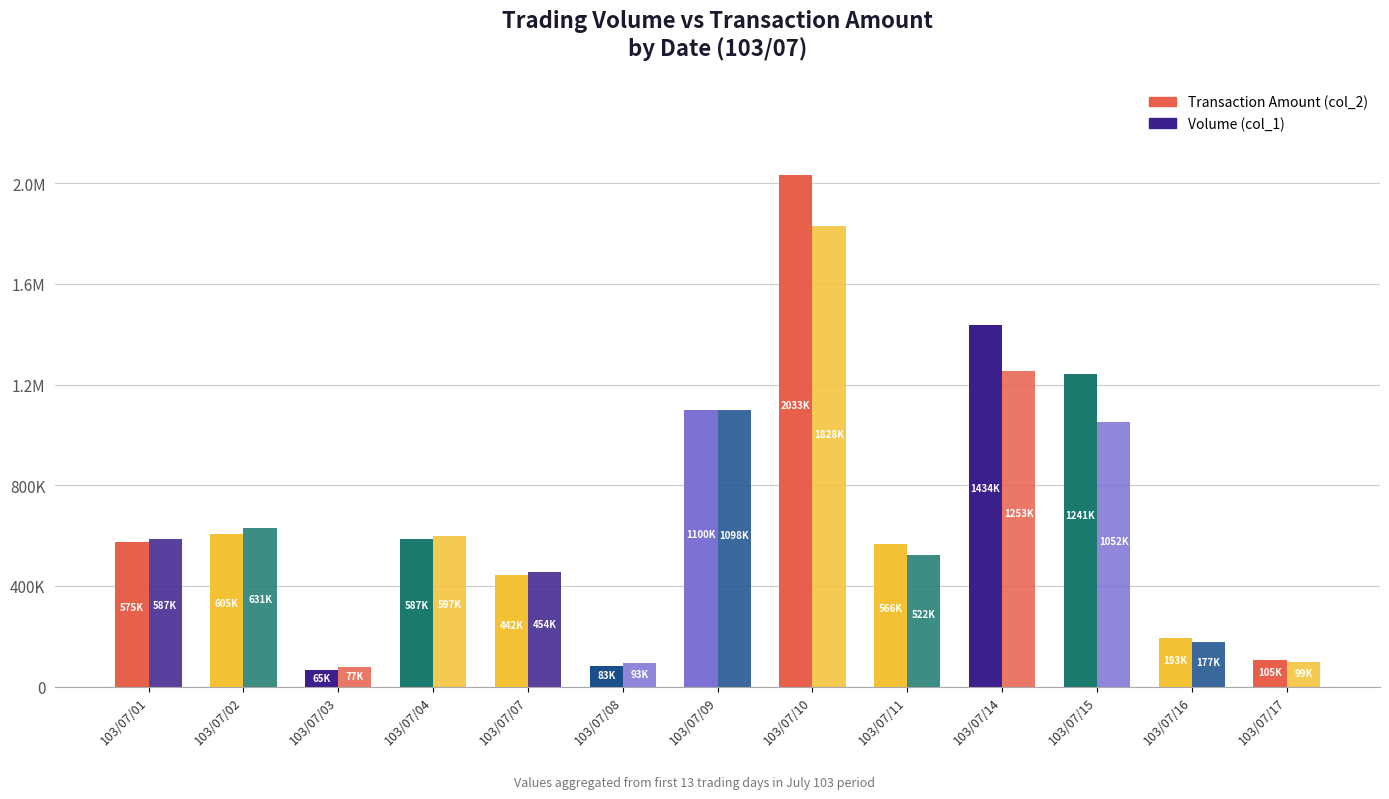

Are the bars horizontal?

No